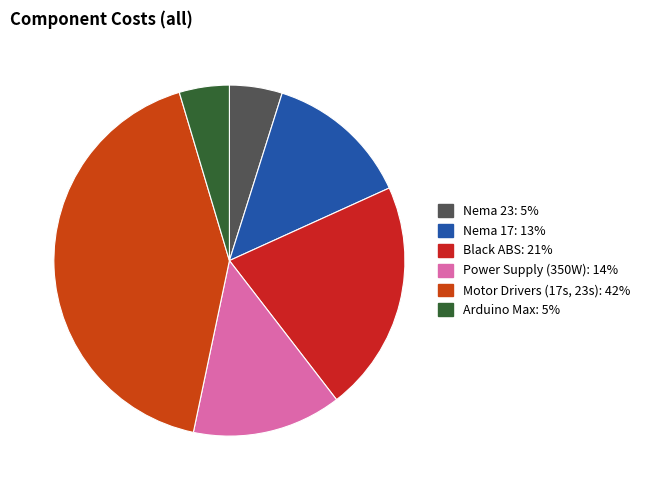

Count the number of slices in the pie.

6